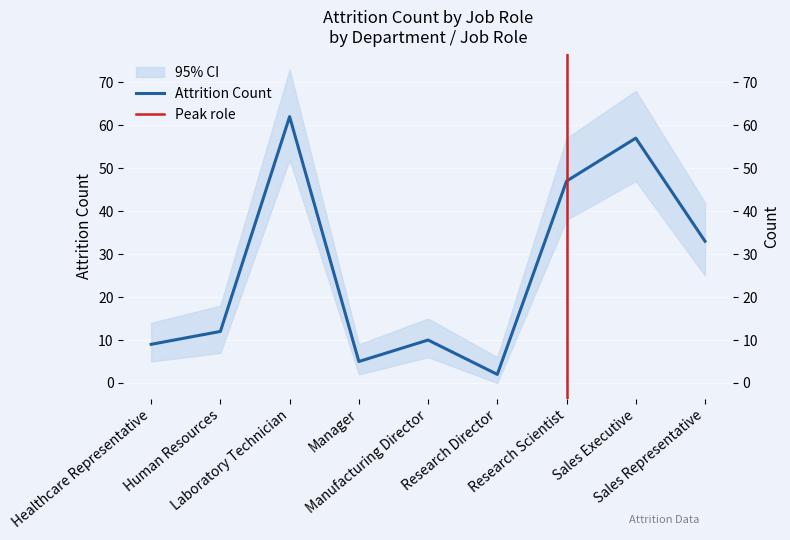

List the labels in order of value, smallest first.

Research Director, Manager, Healthcare Representative, Manufacturing Director, Human Resources, Sales Representative, Research Scientist, Sales Executive, Laboratory Technician